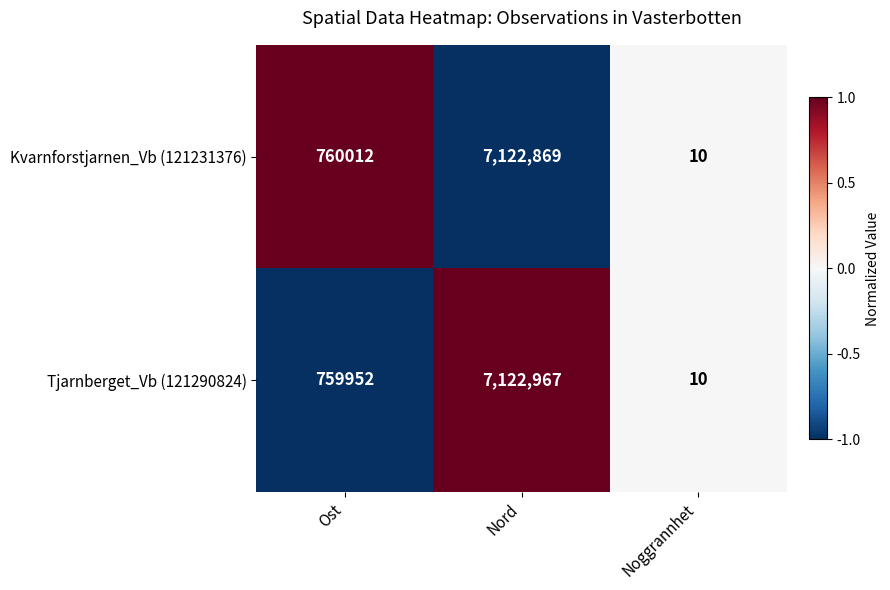

Between Ost and Noggrannhet, which series saw the biggest shift?

Kvarnforstjarnen_Vb (121231376)